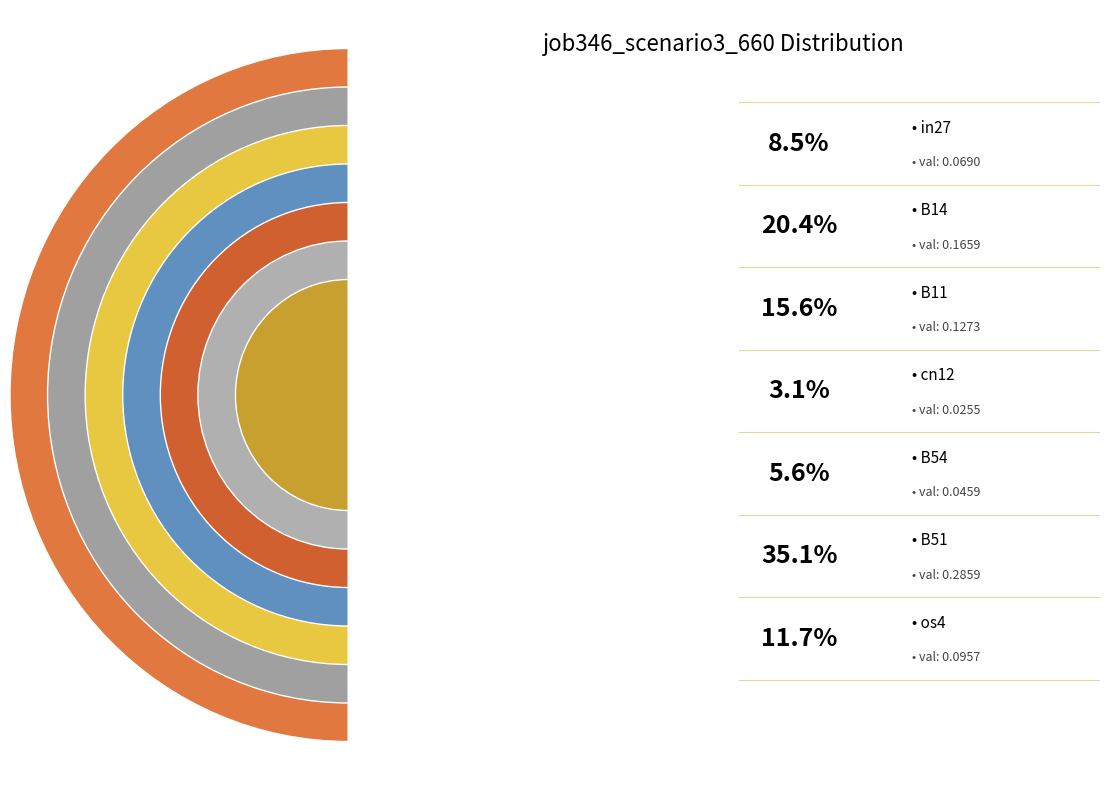

To the nearest percent, what portion does os4 represent?

12%